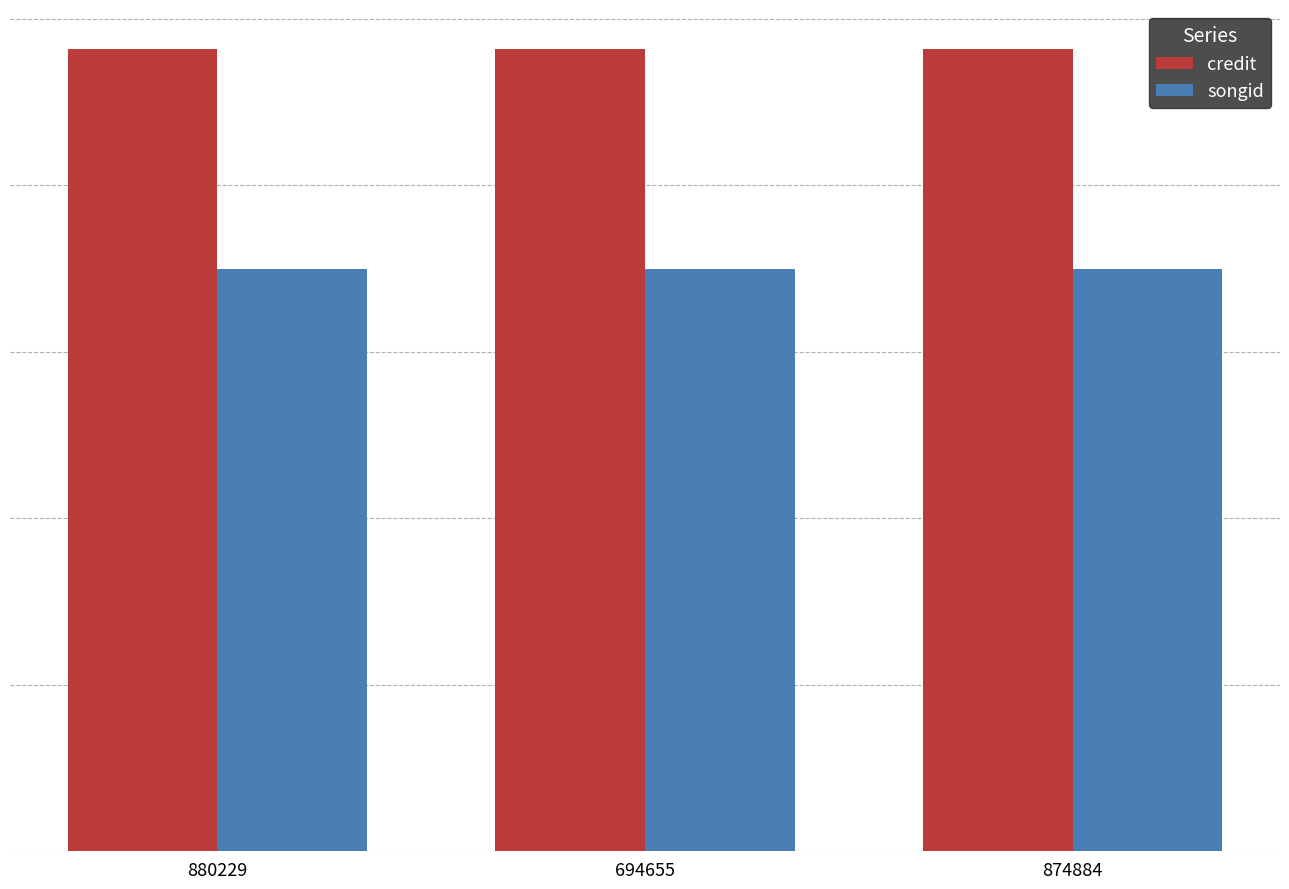

Are the bars horizontal?

No